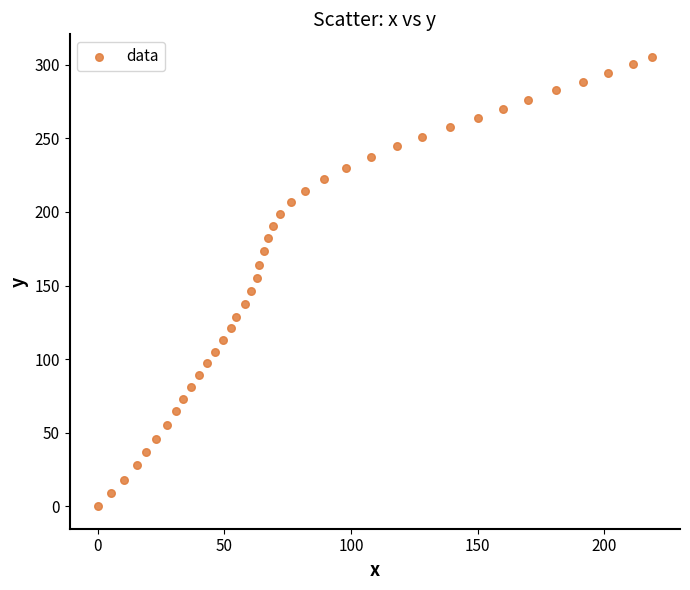

What is the range of Y values (max minus min)?

305.4